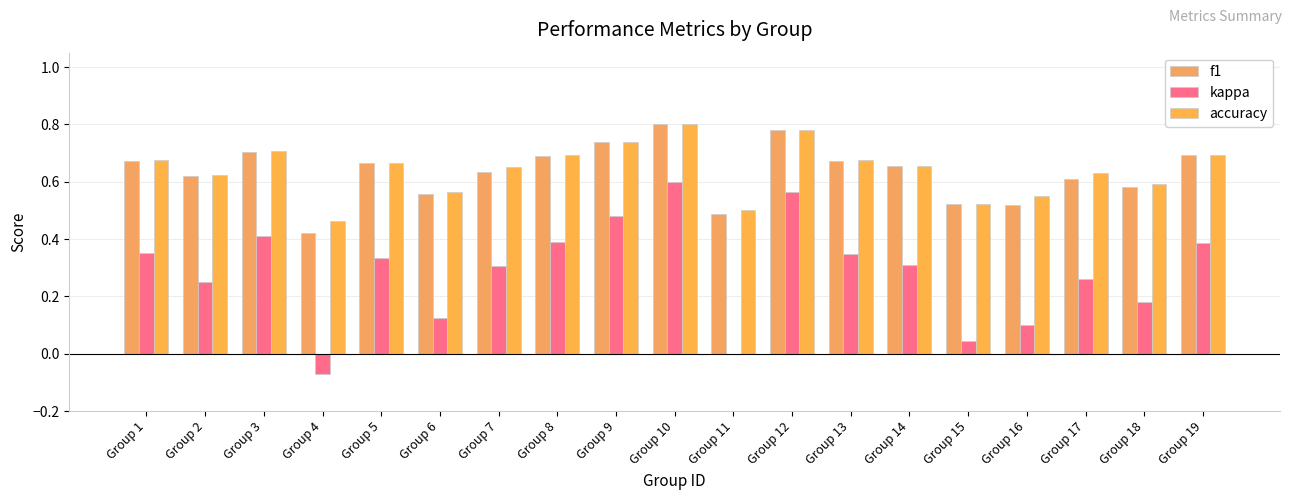

How many series are shown in this chart?

3